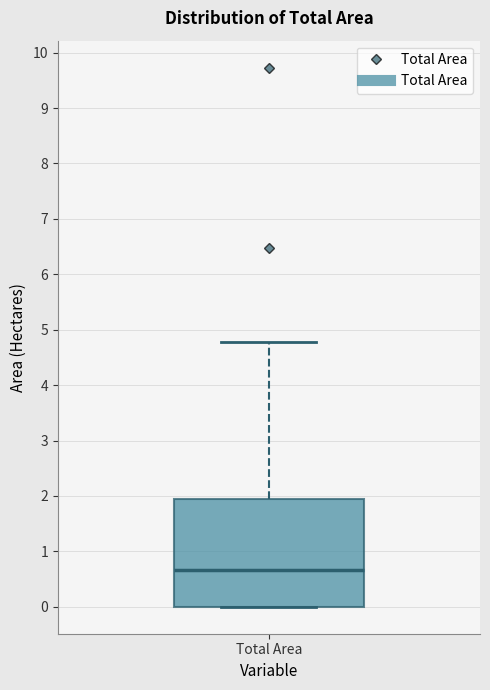

Read this box plot against the y-axis: the position of the median line, the range covered by the box, and the ends of both whiskers. The values are not printed on the chart, so give them approximately, as read against the axis.

median 0.7, box 0.0 to 1.9, whiskers 0.0 to 4.8